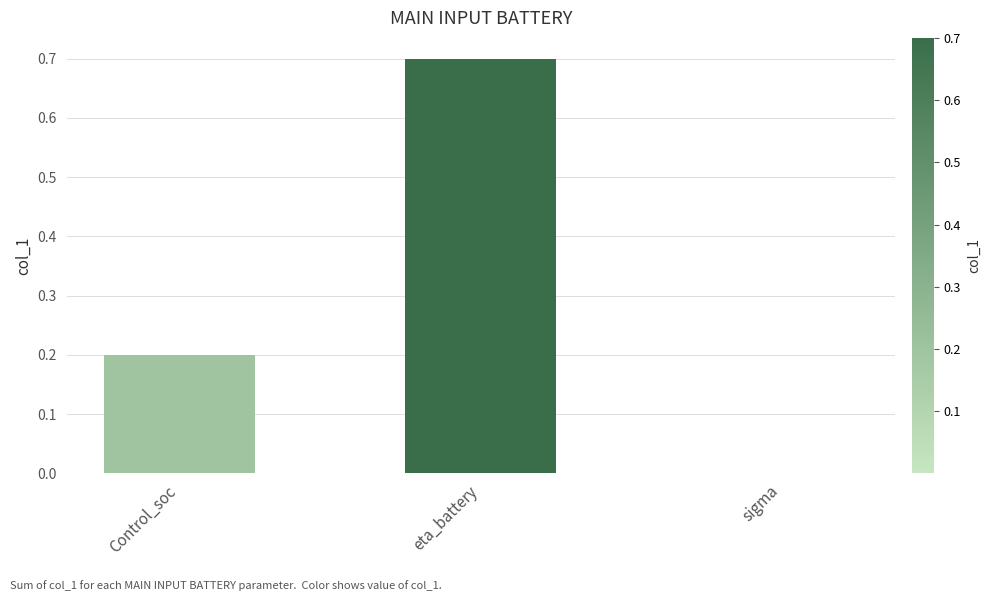

What is the difference between the values at Control_soc and eta_battery?

0.5